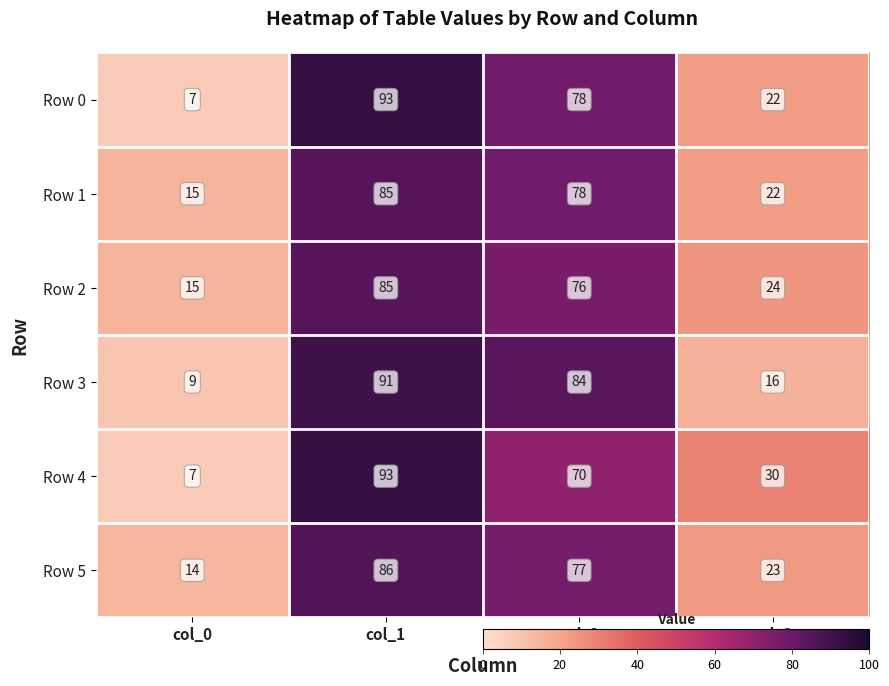

True or false: Row 2 has a value of 24 at col_3.

True